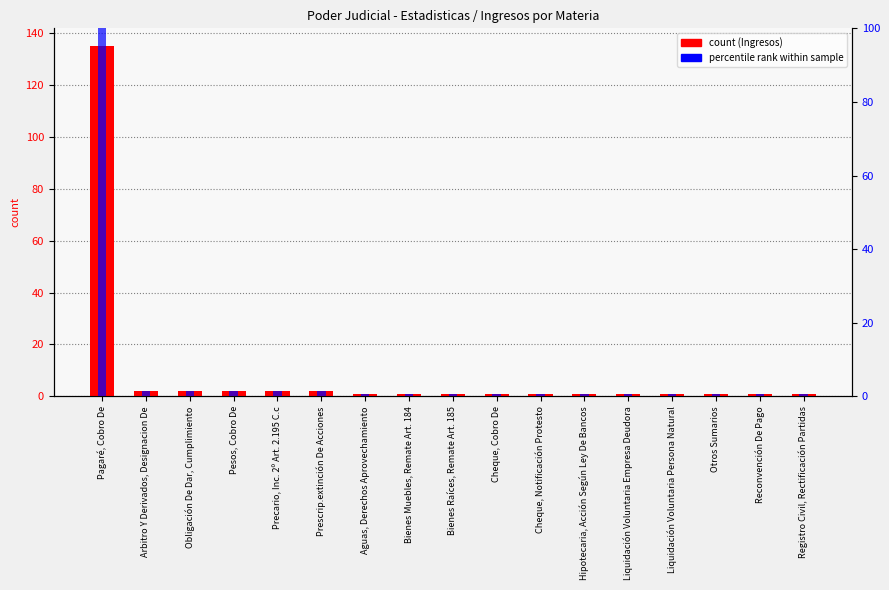

Reading left to right, extract all data points from this chart.

Ingresos: Pagaré, Cobro De=135.0	Arbitro Y Derivados, Designacion De=2.0	Obligación De Dar, Cumplimiento=2.0	Pesos, Cobro De=2.0	Precario, Inc. 2º Art. 2.195 C.c=2.0	Prescrip.extinción De Acciones=2.0	Aguas, Derechos Aprovechamiento=1.0	Bienes Muebles, Remate Art. 184=1.0	Bienes Raíces, Remate Art. 185=1.0	Cheque, Cobro De=1.0	Cheque, Notificación Protesto=1.0	Hipotecaria, Acción Según Ley De Bancos=1.0	Liquidación Voluntaria Empresa Deudora=1.0	Liquidación Voluntaria Persona Natural=1.0	Otros Sumarios=1.0	Reconvención De Pago=1.0	Registro Civil, Rectificación Partidas=1.0
percentile rank within sample: Pagaré, Cobro De=100.0	Arbitro Y Derivados, Designacion De=1.5	Obligación De Dar, Cumplimiento=1.5	Pesos, Cobro De=1.5	Precario, Inc. 2º Art. 2.195 C.c=1.5	Prescrip.extinción De Acciones=1.5	Aguas, Derechos Aprovechamiento=0.7	Bienes Muebles, Remate Art. 184=0.7	Bienes Raíces, Remate Art. 185=0.7	Cheque, Cobro De=0.7	Cheque, Notificación Protesto=0.7	Hipotecaria, Acción Según Ley De Bancos=0.7	Liquidación Voluntaria Empresa Deudora=0.7	Liquidación Voluntaria Persona Natural=0.7	Otros Sumarios=0.7	Reconvención De Pago=0.7	Registro Civil, Rectificación Partidas=0.7